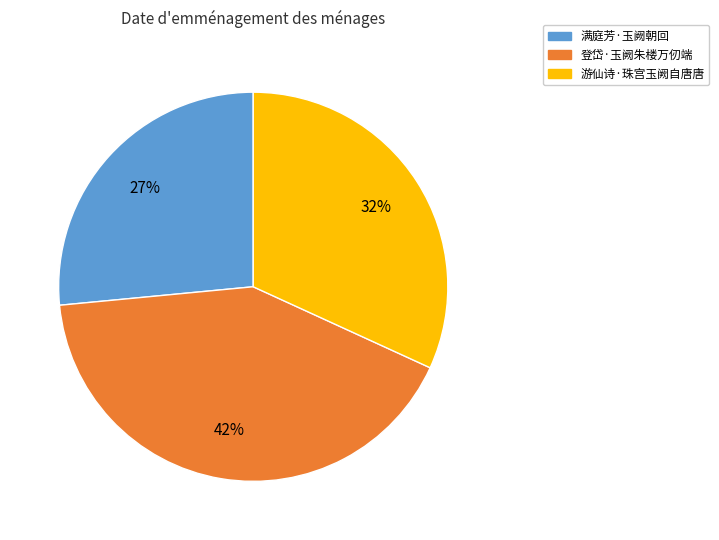

How many segments does this pie chart have?

3